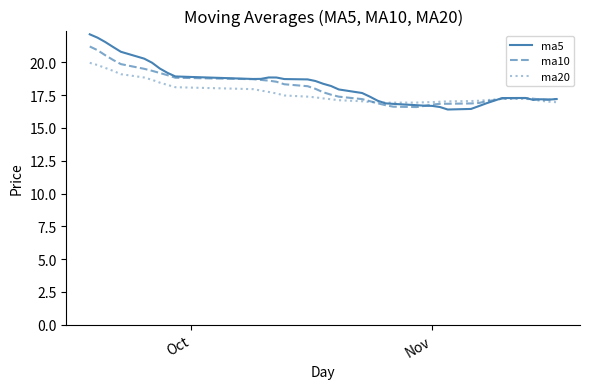

Which series has the largest range (max minus min)?

ma5